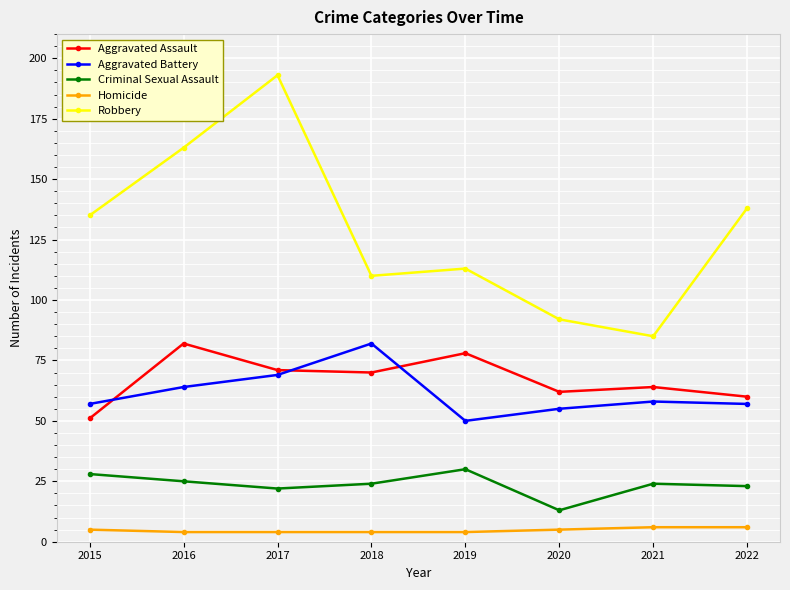

Reading left to right, what are all the values shown in this chart?

Aggravated Assault: 2015=51	2016=82	2017=71	2018=70	2019=78	2020=62	2021=64	2022=60
Aggravated Battery: 2015=57	2016=64	2017=69	2018=82	2019=50	2020=55	2021=58	2022=57
Criminal Sexual Assault: 2015=28	2016=25	2017=22	2018=24	2019=30	2020=13	2021=24	2022=23
Homicide: 2015=5	2016=4	2017=4	2018=4	2019=4	2020=5	2021=6	2022=6
Robbery: 2015=135	2016=163	2017=193	2018=110	2019=113	2020=92	2021=85	2022=138